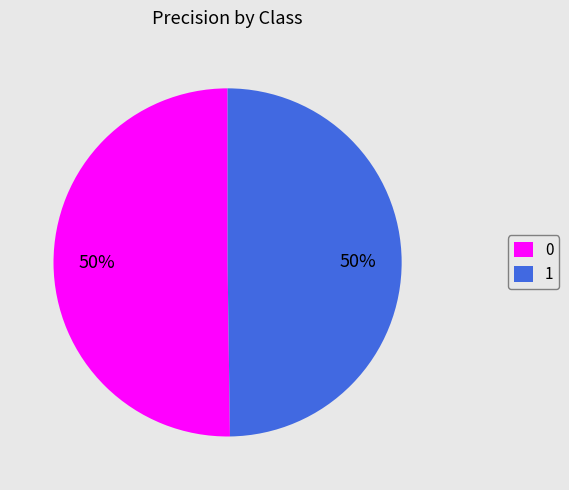

To the nearest percent, what portion does 1 represent?

50%